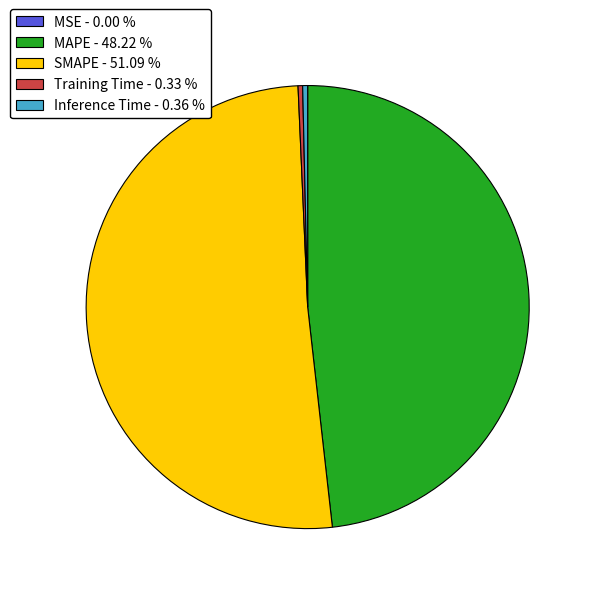

Does Training Time - 0.33 % account for over 50% of the chart?

No